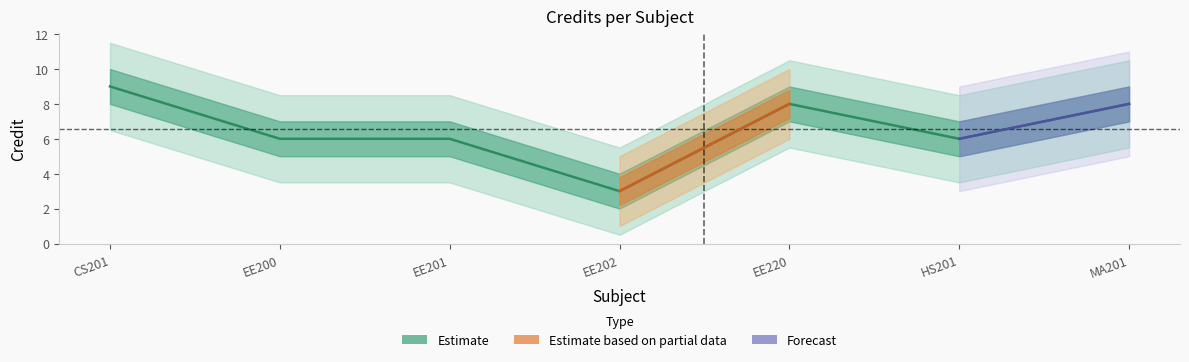

What is the difference between the values at HS201 and CS201?

3